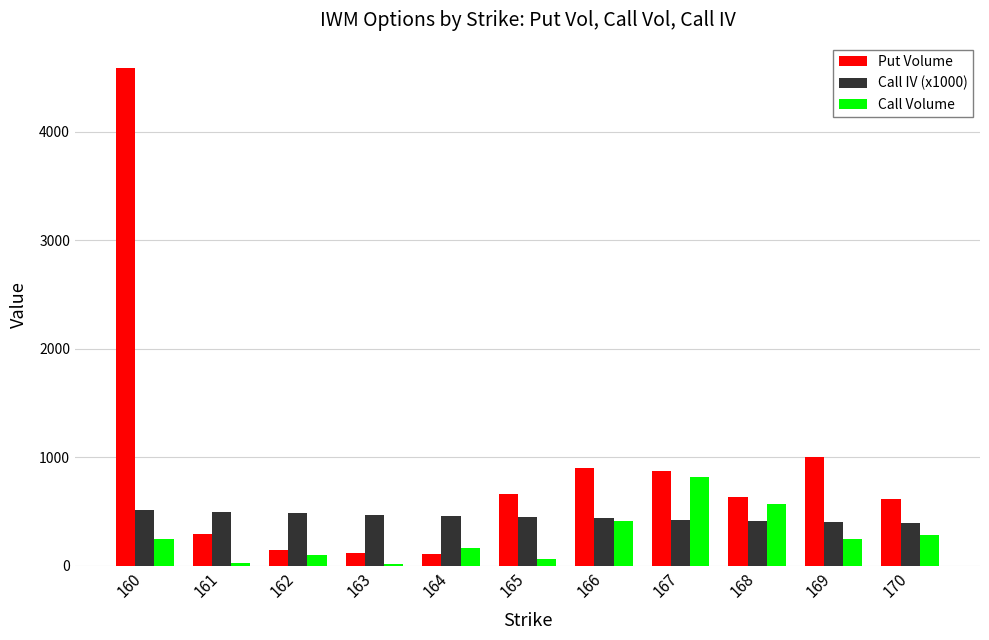

Read the Call Volume value at 168.

572.0